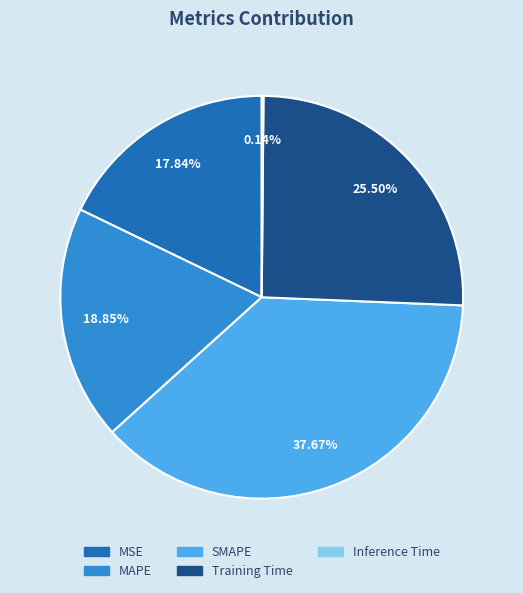

Does Training Time represent more than half of the total?

No